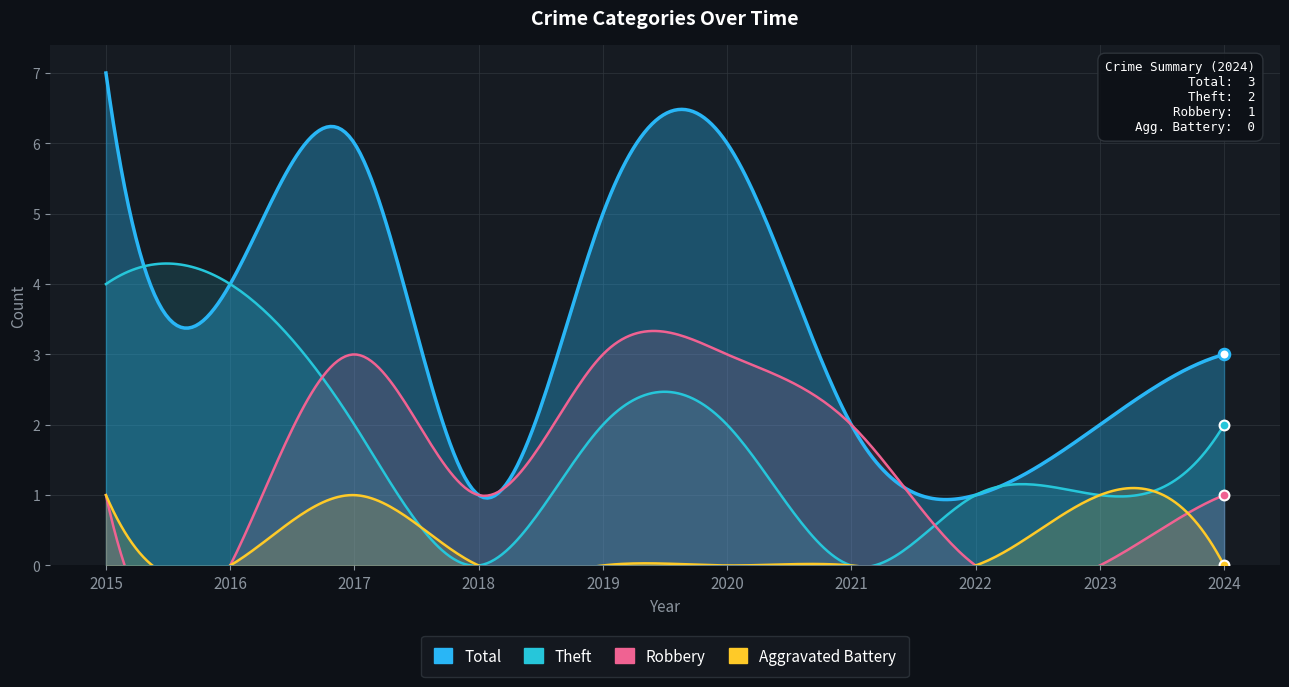

At which category is the sum across all series the highest?

2015